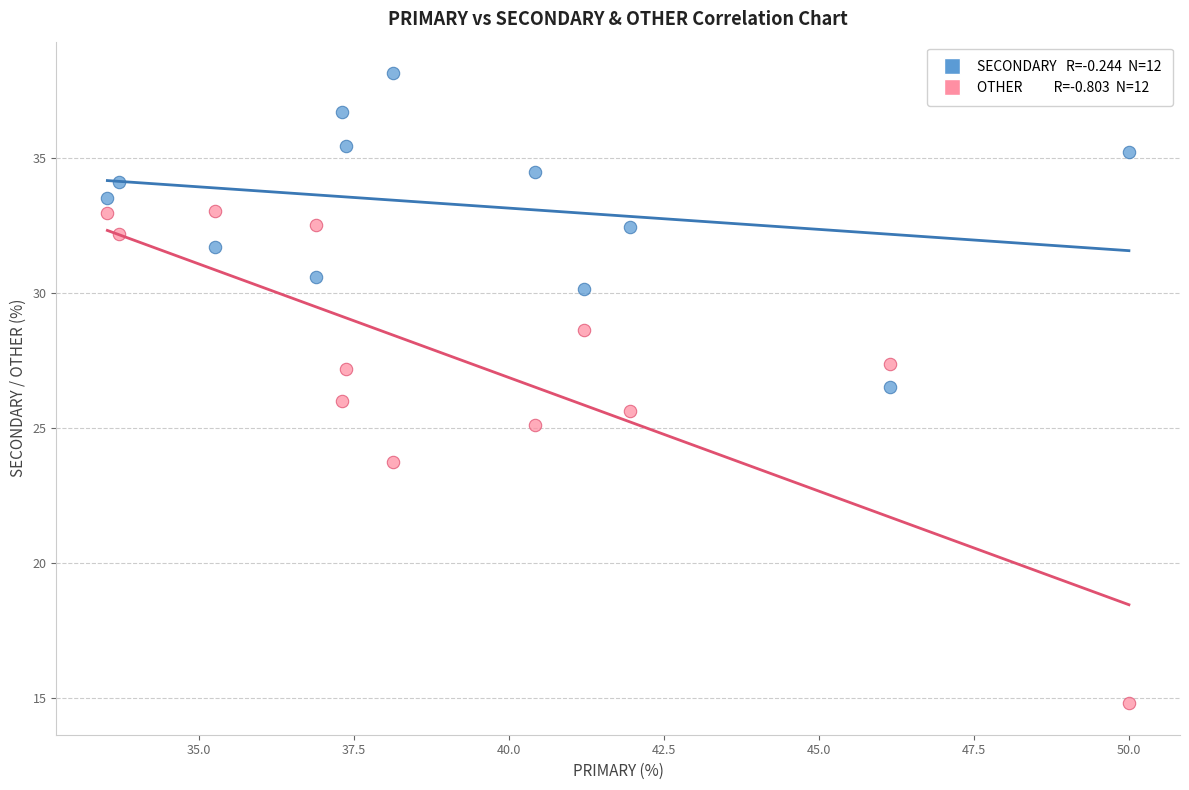

Across all data points, what is the range of Y values (max minus min)?

23.4